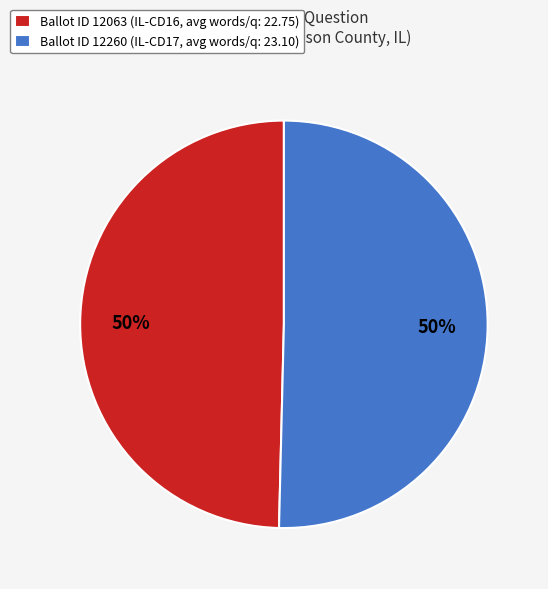

Is it true that Ballot ID 12063 (IL-CD16, avg words/q: 22.75) is 50% of the pie?

True